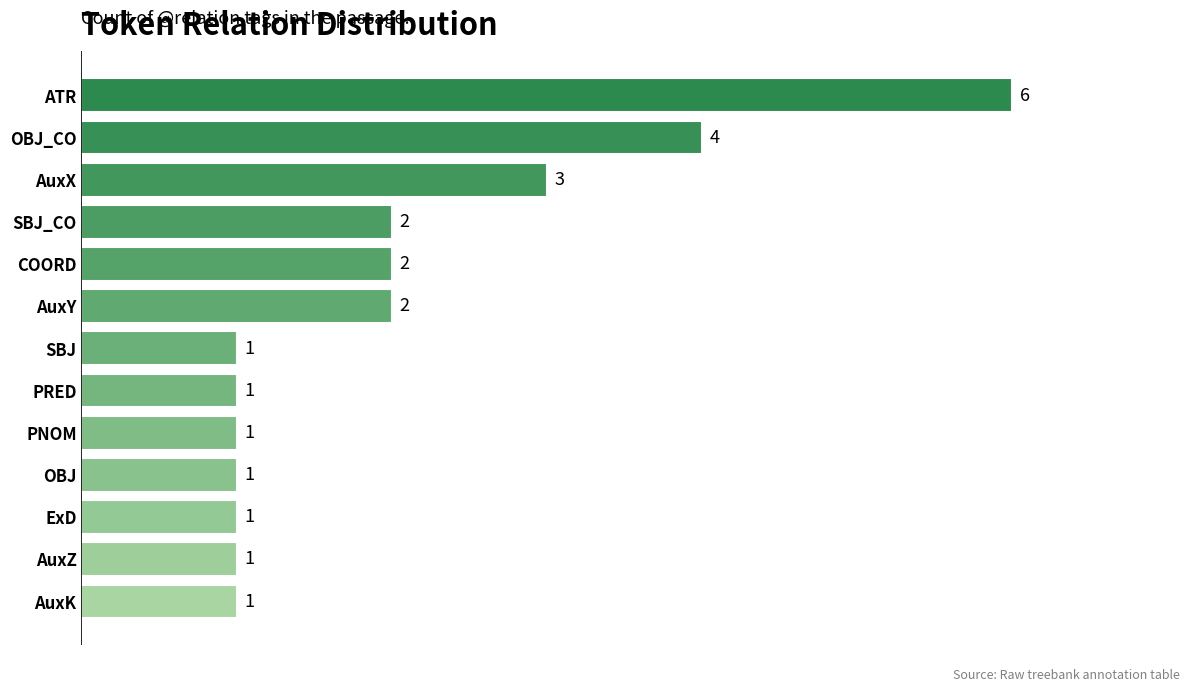

What is the greatest value displayed?

6